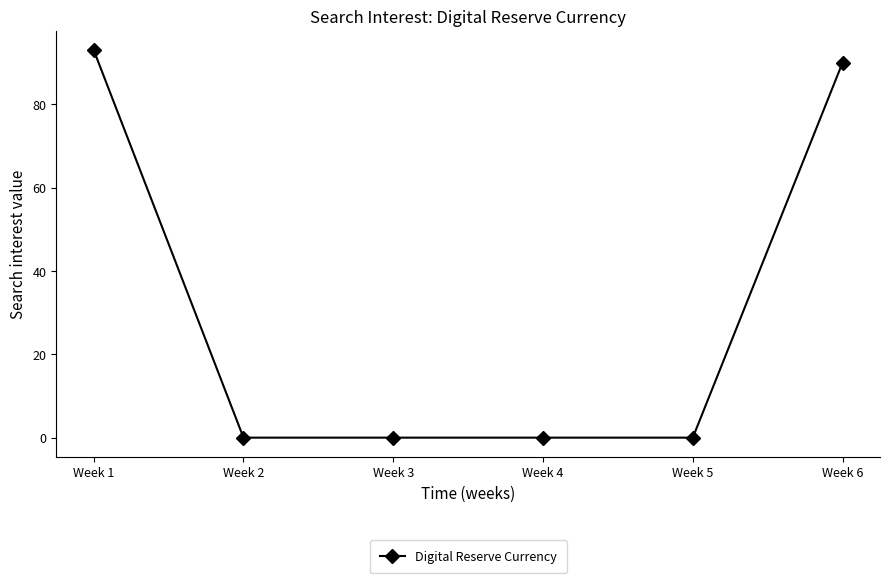

The chart shows a value of 0 at Week 3. True or false?

True